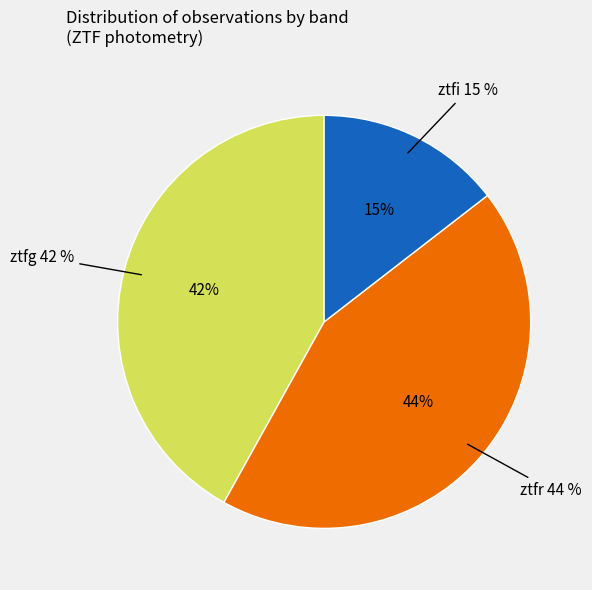

Is there a majority slice in this chart?

No